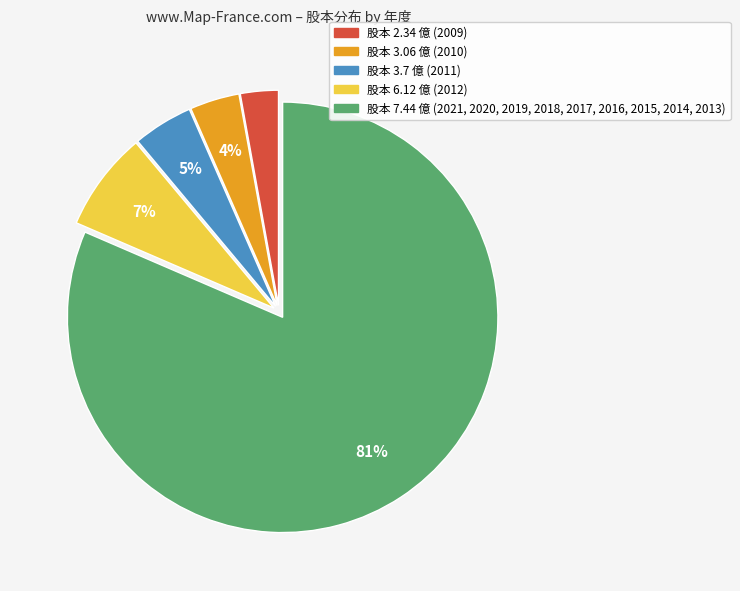

To the nearest percent, what is the average slice percentage?

20%